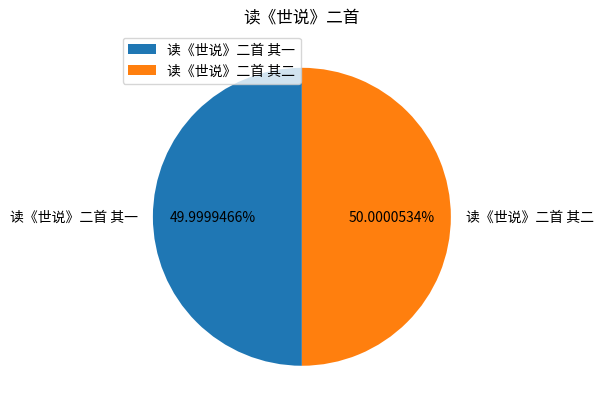

Is there a majority slice in this chart?

Yes